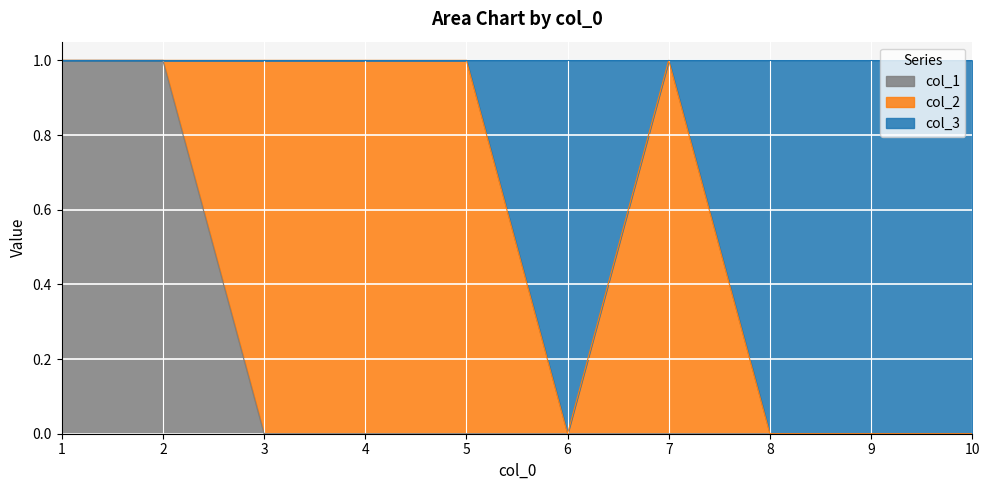

What is the value of the col_1 point at the 1st from the left?

1